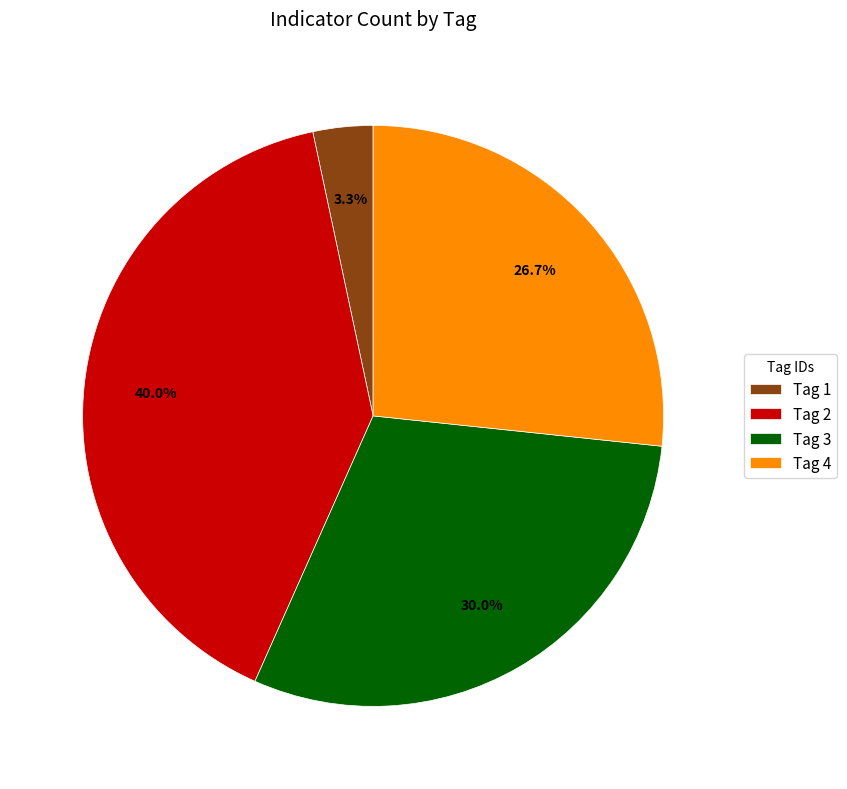

What is the ratio of the value at Tag 2 to the value at Tag 4?

1.5